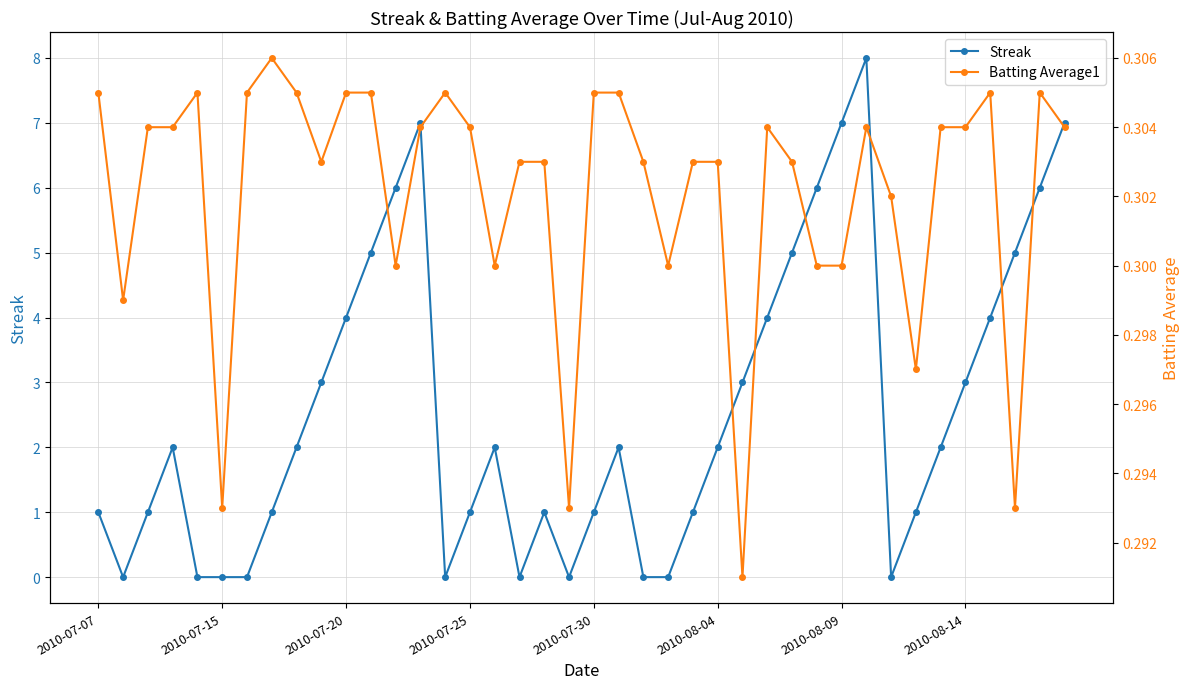

What is the difference between the maximum and minimum values in the Streak series?

8